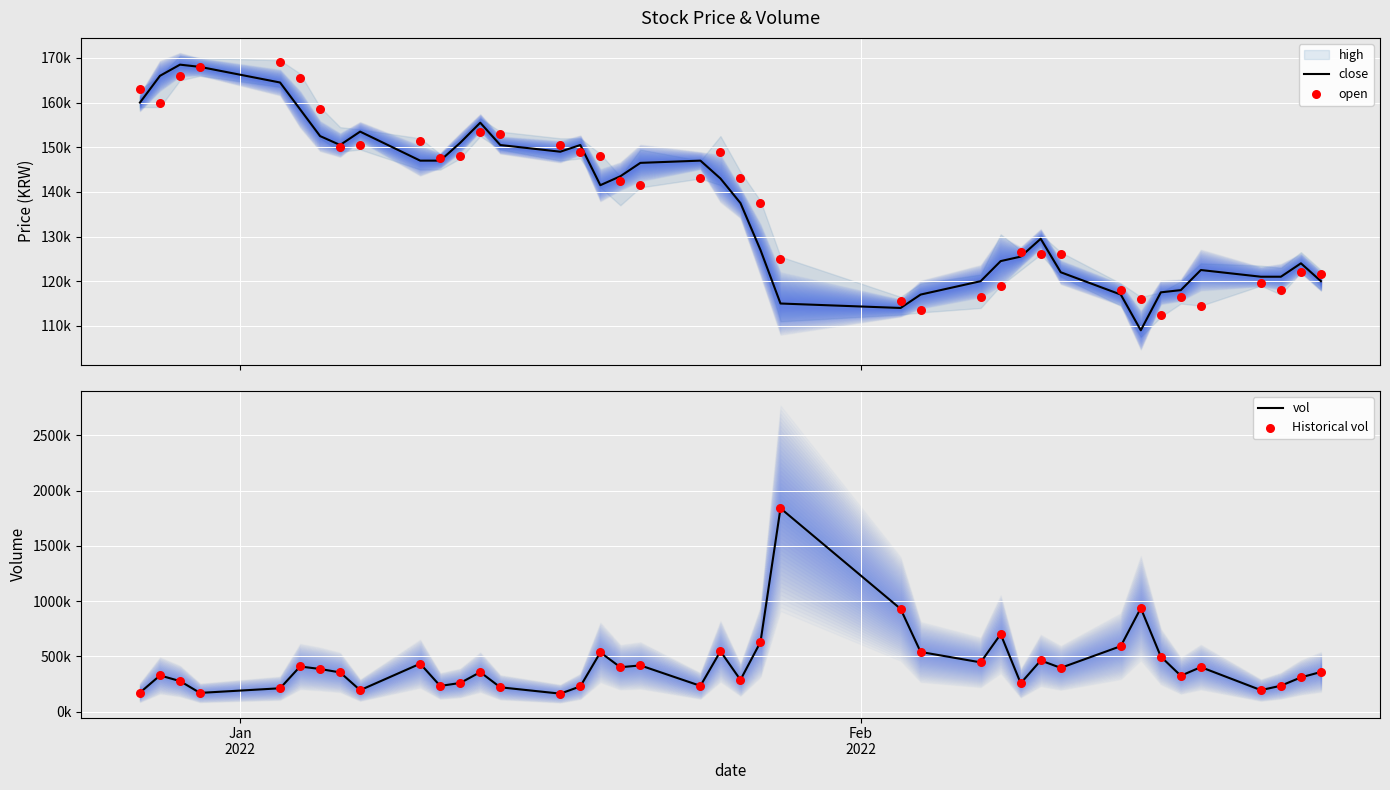

Which series reaches the maximum Y coordinate?

vol